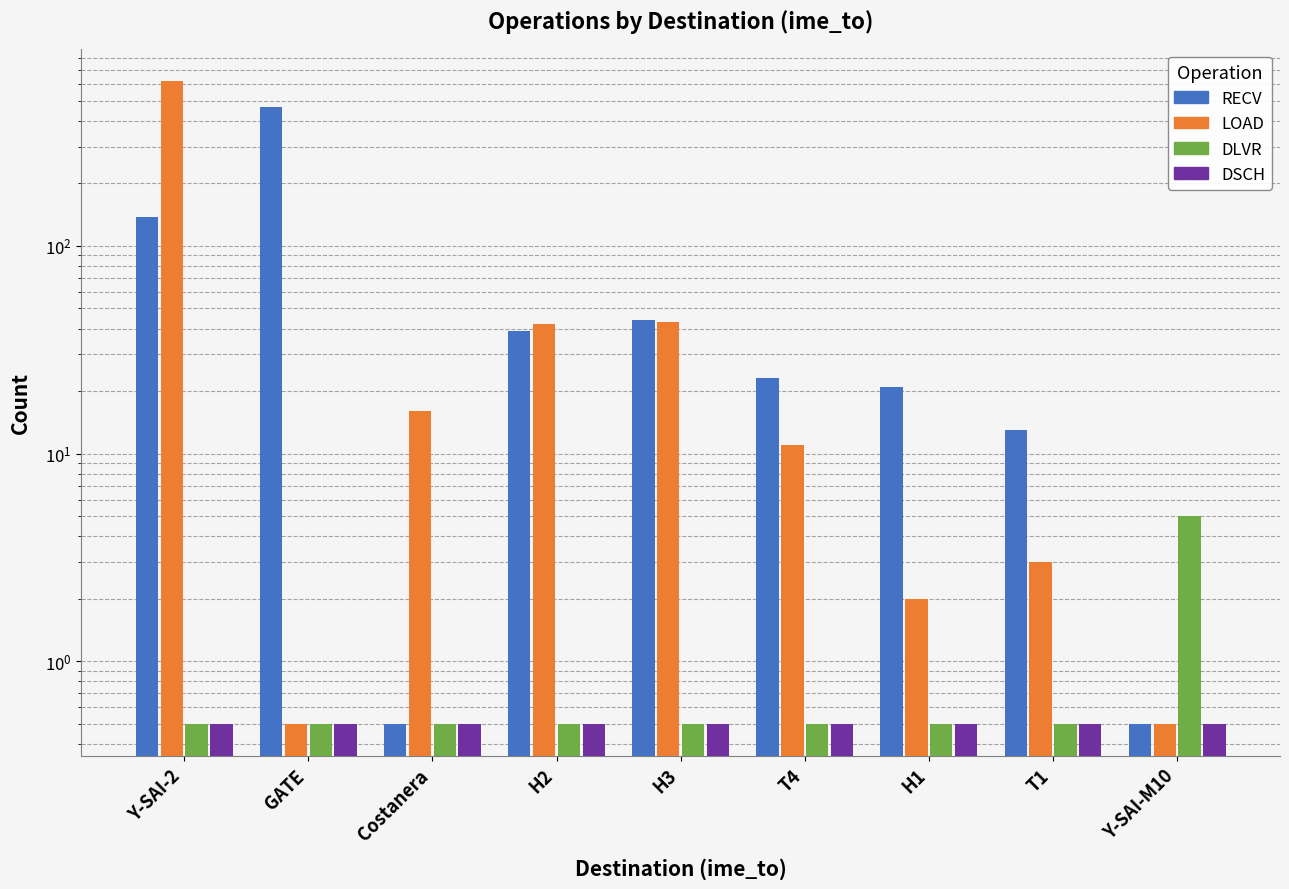

What is the sum of the DSCH values at H3 and H2?

1.0